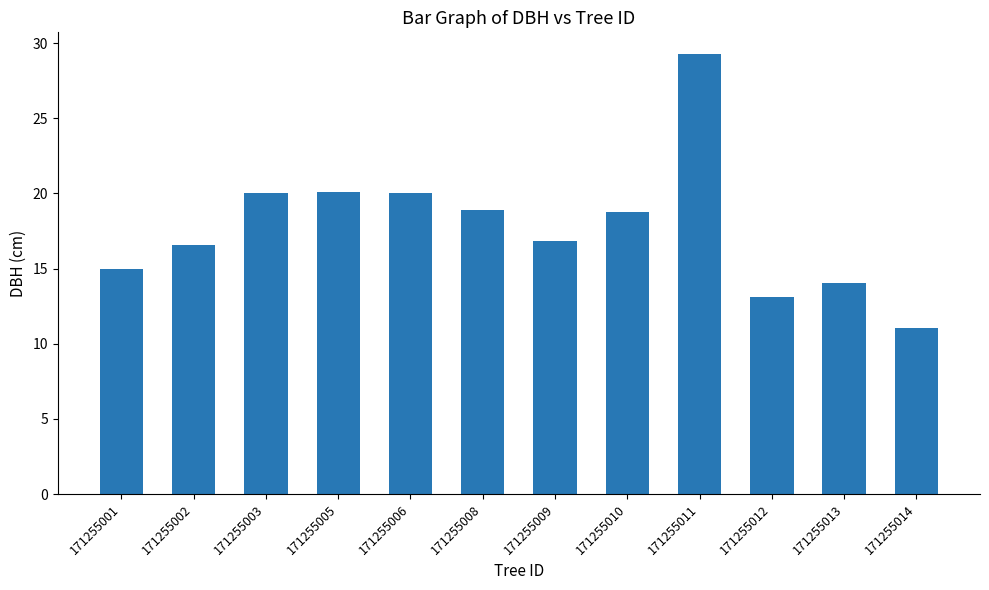

Where does the data first go above 18?

171255003